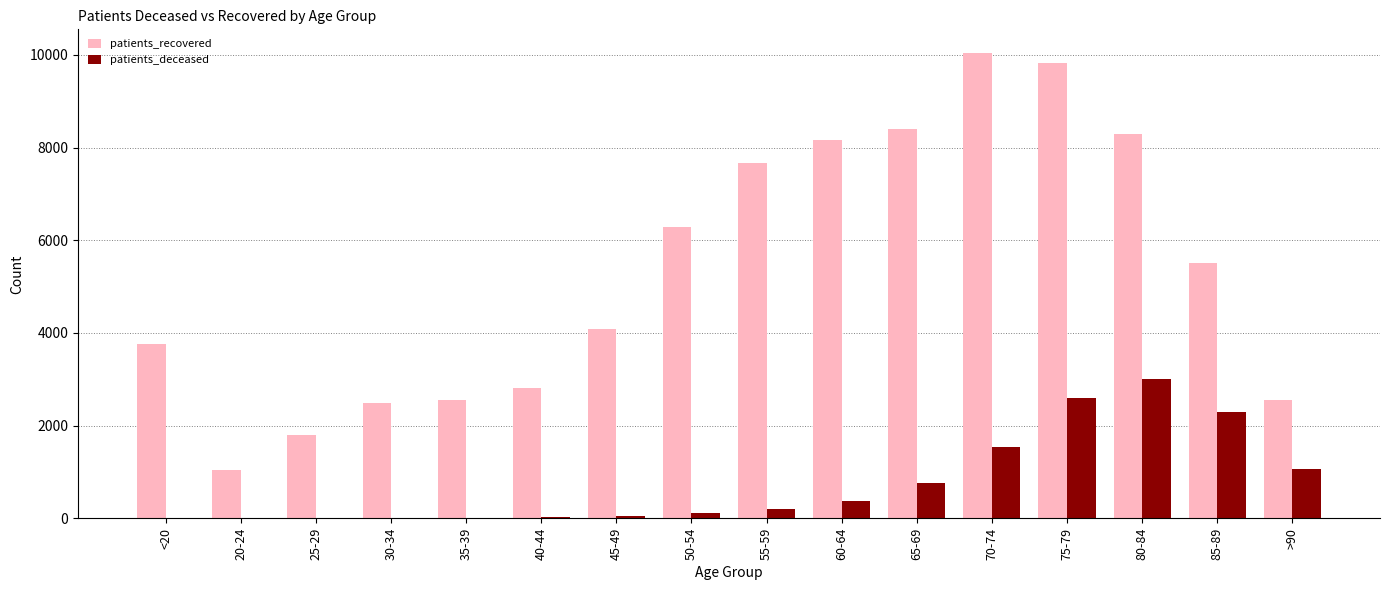

How many series are shown in this chart?

2